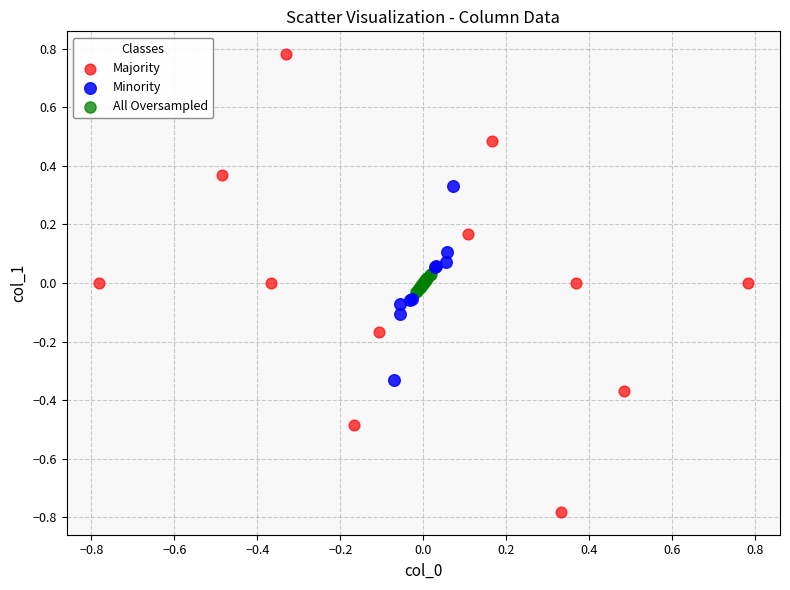

Which series reaches the maximum Y coordinate?

Majority